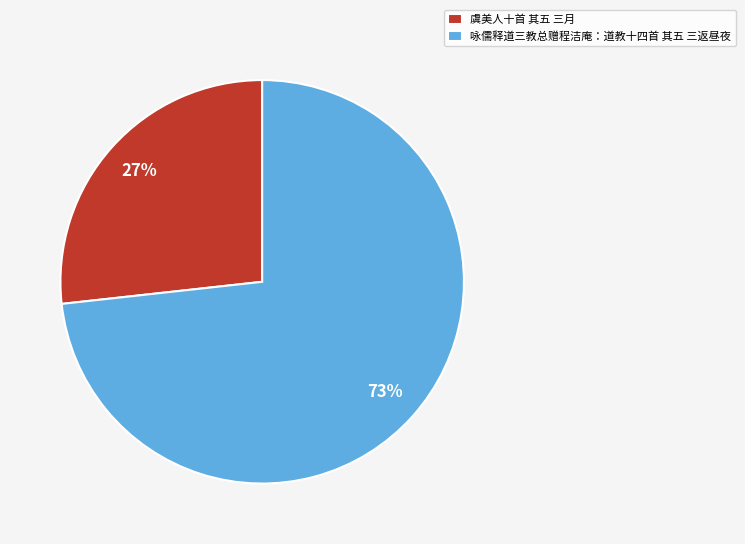

Is there any slice that represents more than half of the pie?

Yes